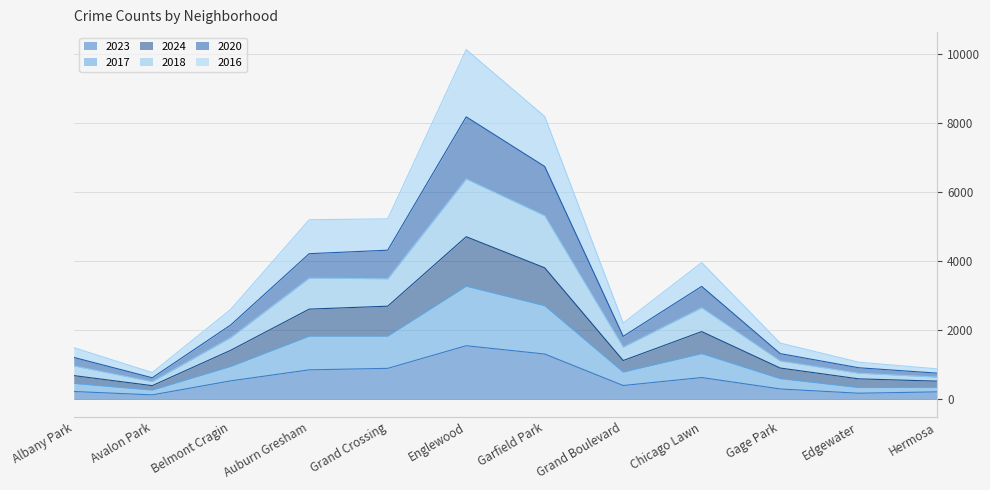

Between Grand Crossing and Grand Boulevard, which series saw the biggest shift?

2020